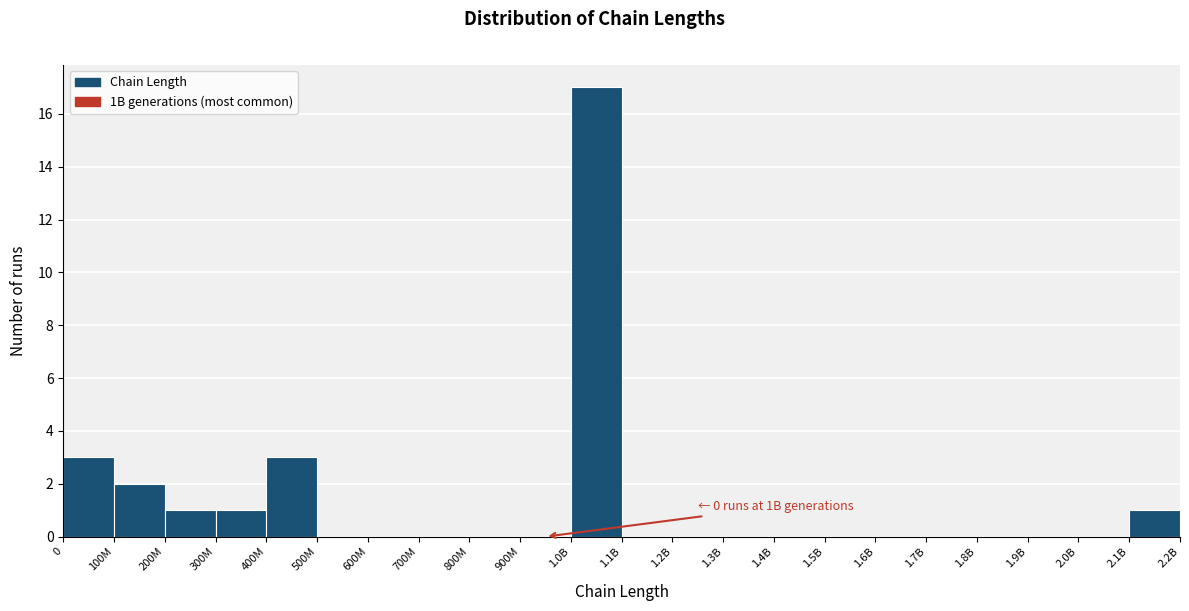

Reading right to left, transcribe all the data shown in this chart.

2.1B=1	2.0B=0	1.9B=0	1.8B=0	1.7B=0	1.6B=0	1.5B=0	1.4B=0	1.3B=0	1.2B=0	1.1B=0	1.0B=17	900M=0	800M=0	700M=0	600M=0	500M=0	400M=3	300M=1	200M=1	100M=2	0=3